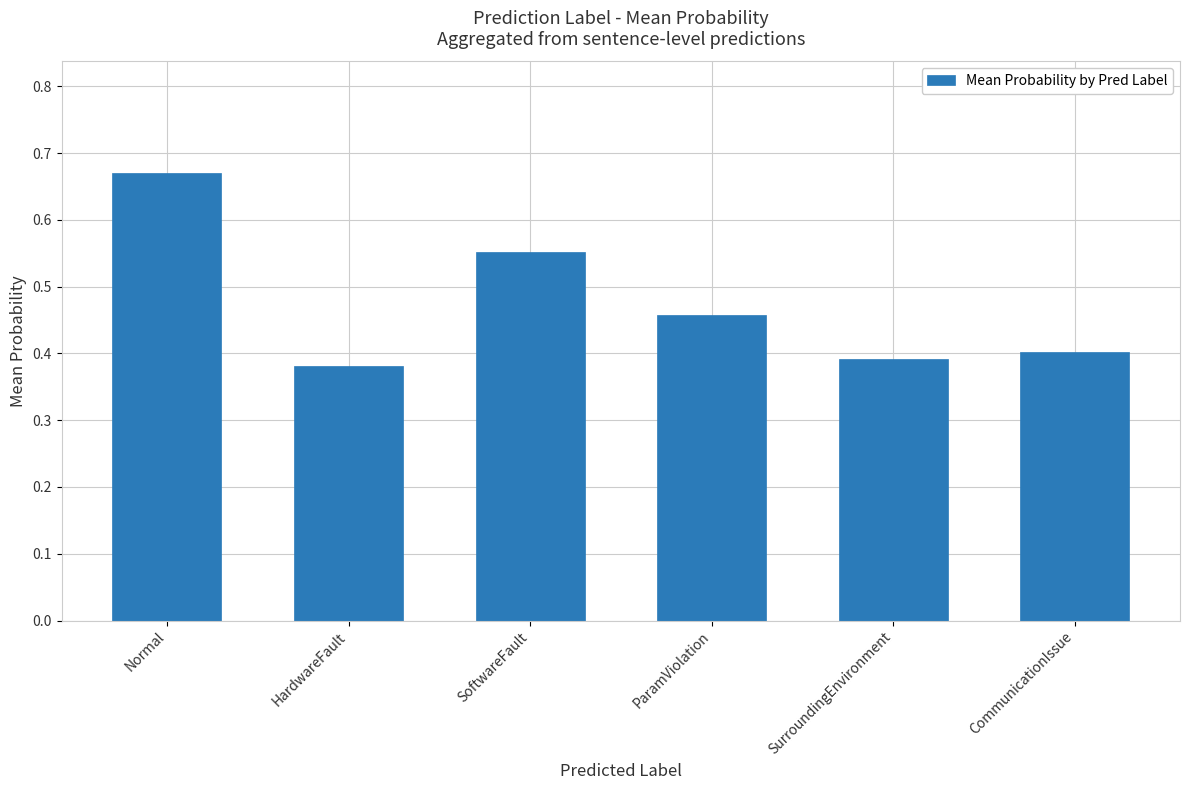

What is the label of the 6th bar from the right?

Normal